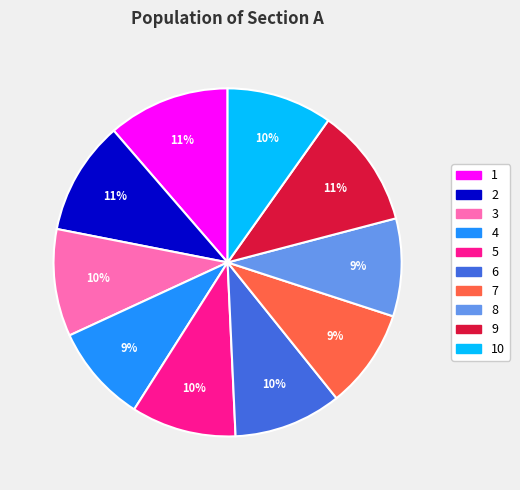

Which has a higher value, 1 or 8?

1